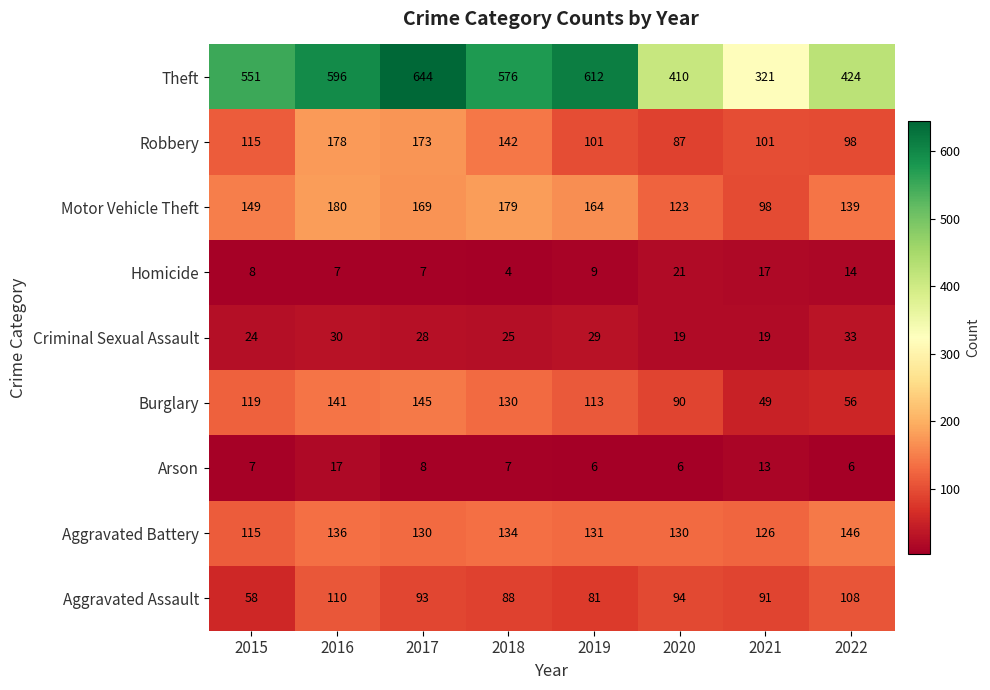

Is it true that Aggravated Battery equals 146 at 2022?

True